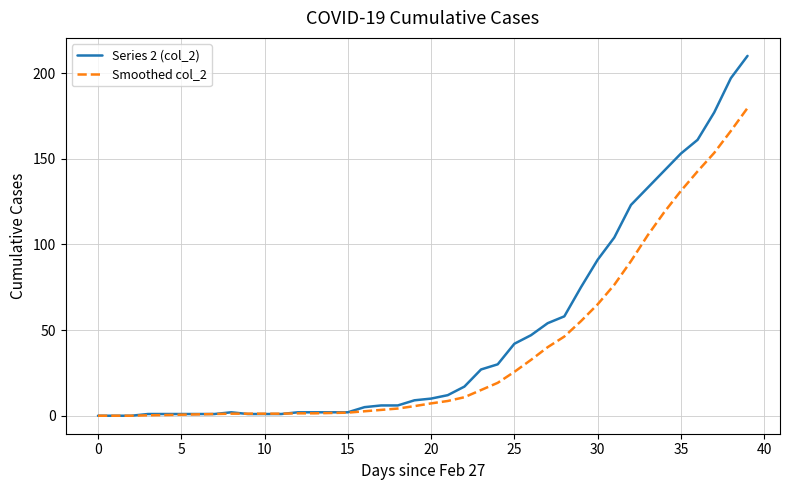

Does the chart display data point markers on the line(s)?

No